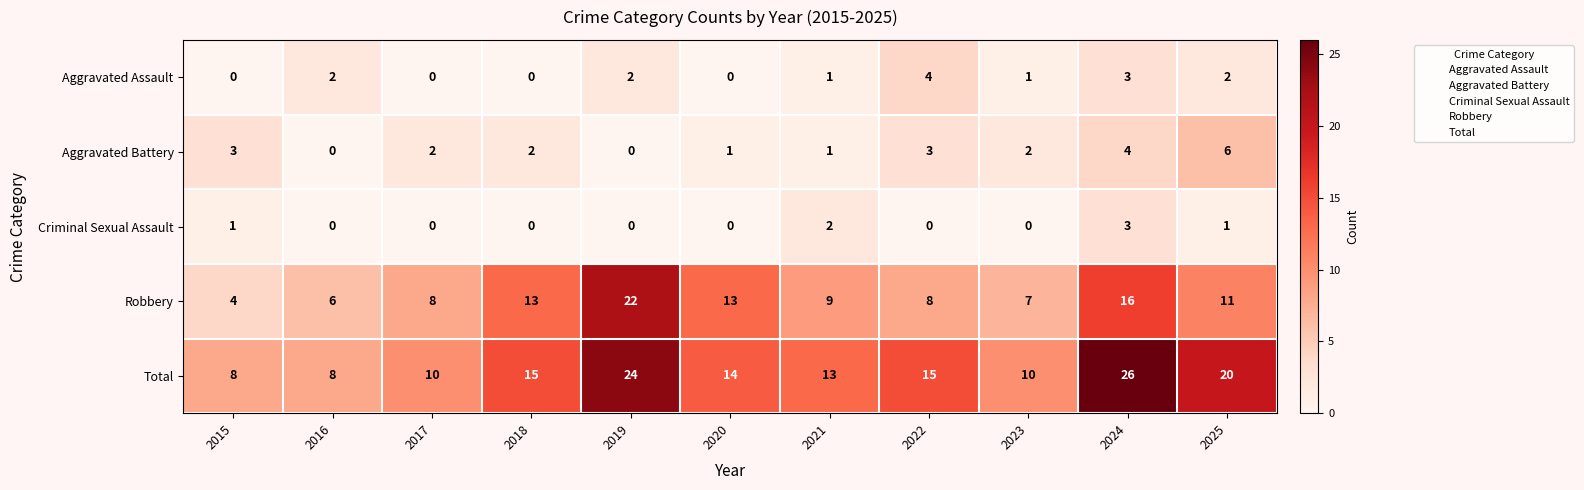

What is the average value of the Robbery series?

11